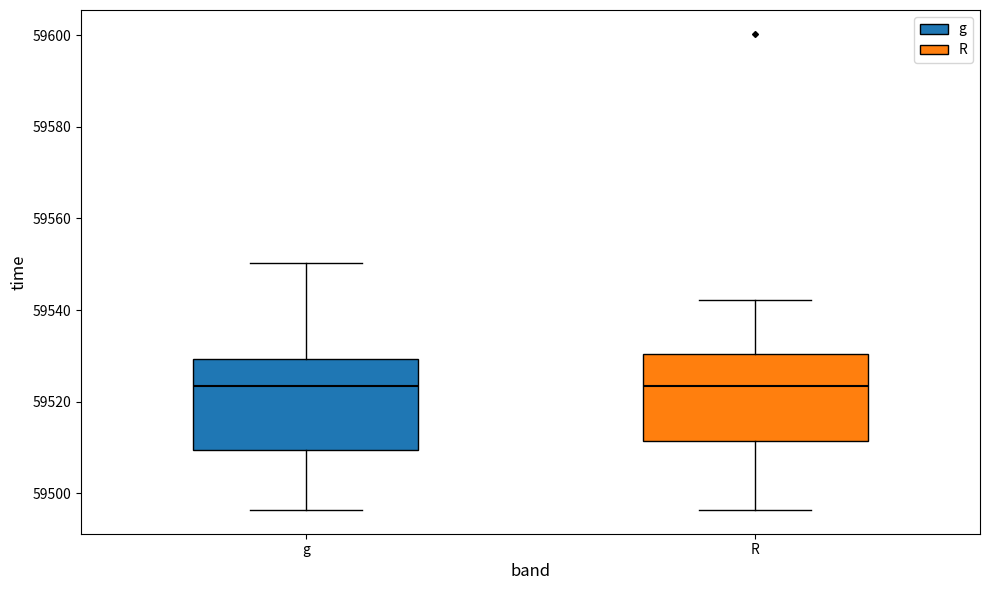

Reading left to right, read every box against the y-axis: the position of its median line, the range the box covers, and the ends of its whiskers. The values are not printed on the chart, so give them approximately, as read against the axis.

g: median 59524, box 59510 to 59530, whiskers 59496 to 59550
R: median 59524, box 59512 to 59530, whiskers 59496 to 59542